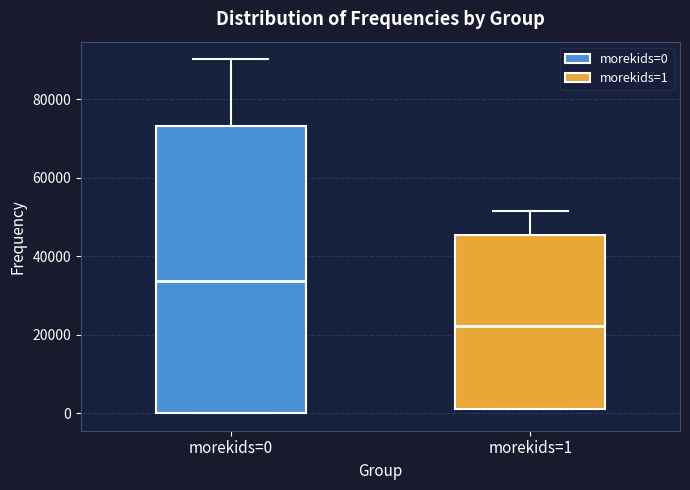

Reading left to right, transcribe this box plot: for each box, give where its median line is, the range the box spans, and where its two whiskers end, as read against the y-axis. The values are not printed on the chart, so give them approximately, as read against the axis.

morekids=0: median 34000, box 0 to 74000, whiskers 0 to 90000
morekids=1: median 22000, box 2000 to 46000, whiskers 2000 to 52000